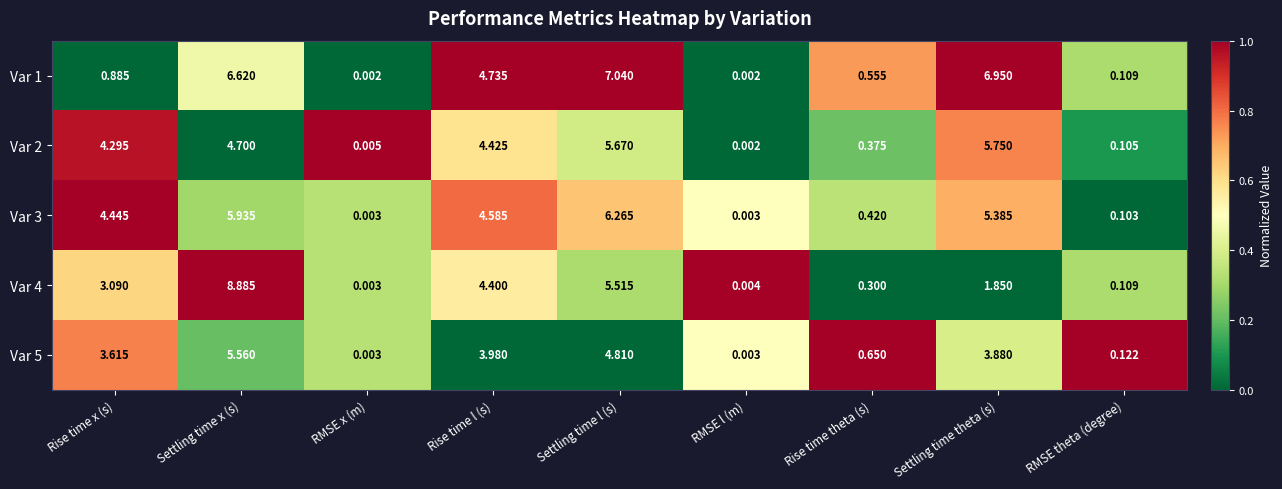

Which series has the largest range (max minus min)?

Var 4